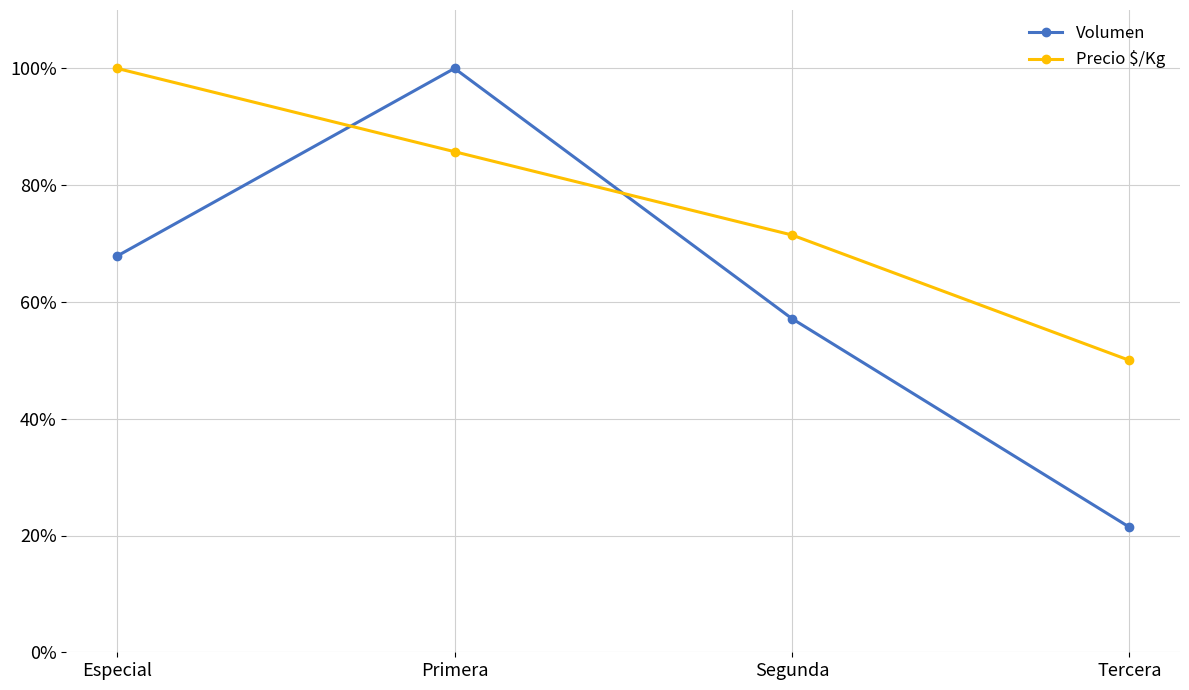

What is the difference between the maximum and minimum values in the Precio $/Kg series?

50.0